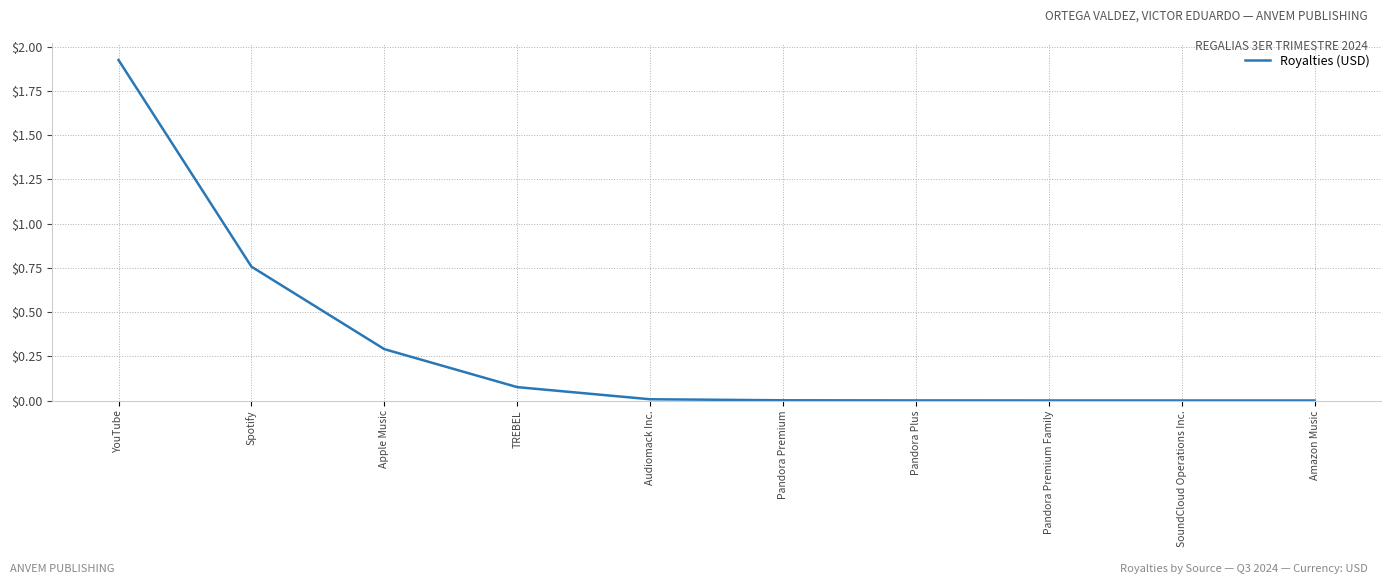

What position from the left is TREBEL?

4